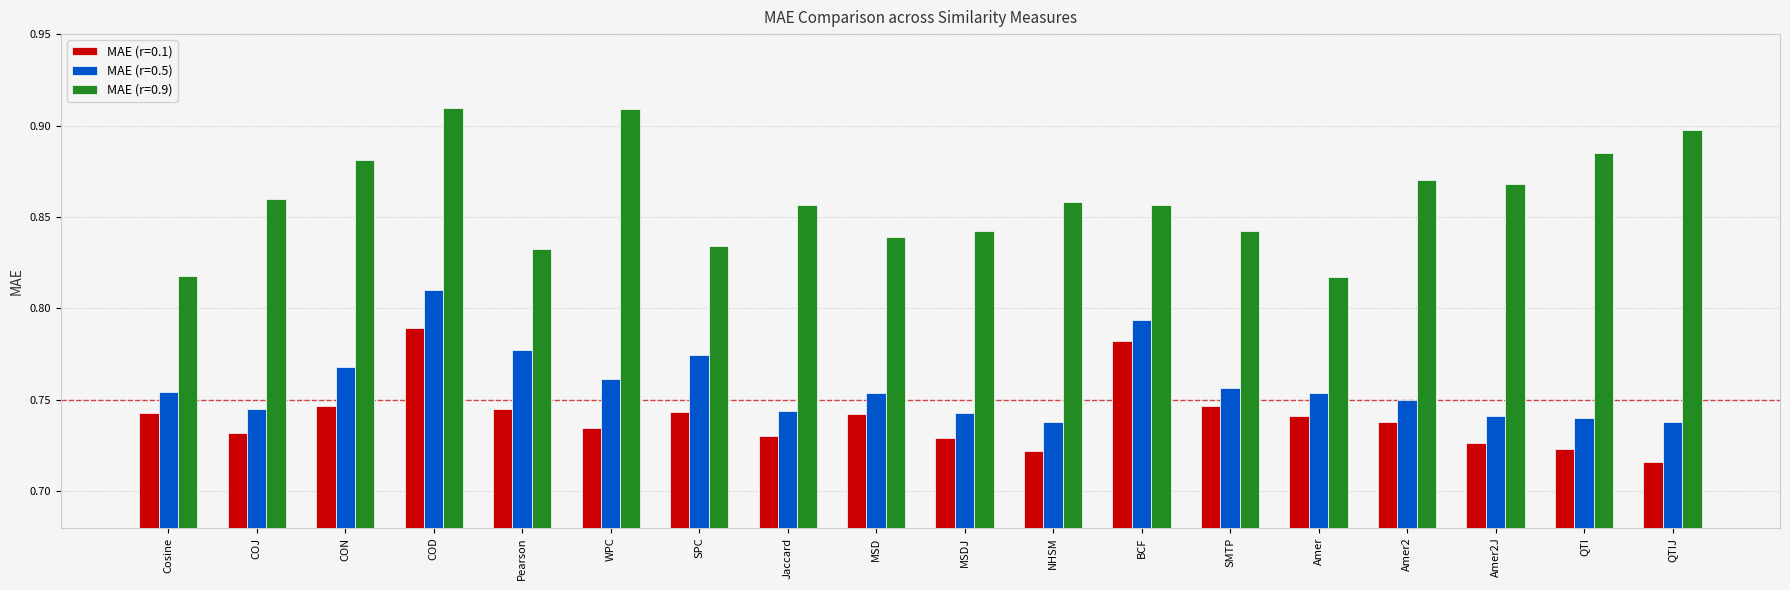

Which series has the largest range (max minus min)?

MAE (r=0.9)